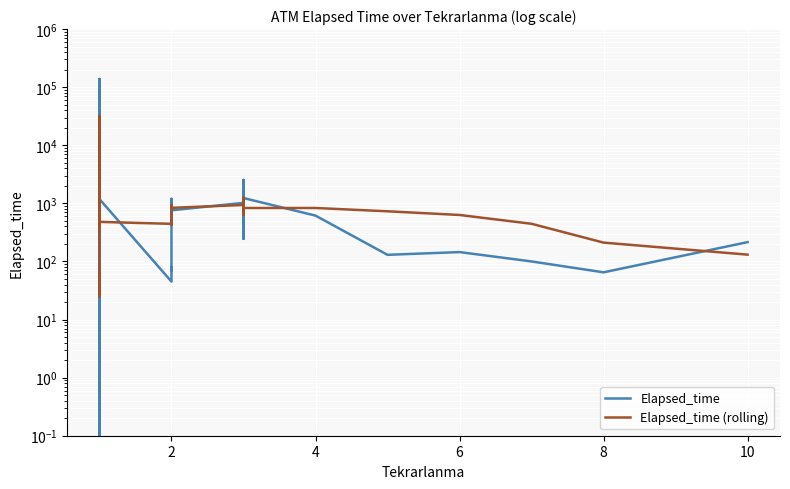

Between 2 and 4, which series saw the biggest shift?

Elapsed_time